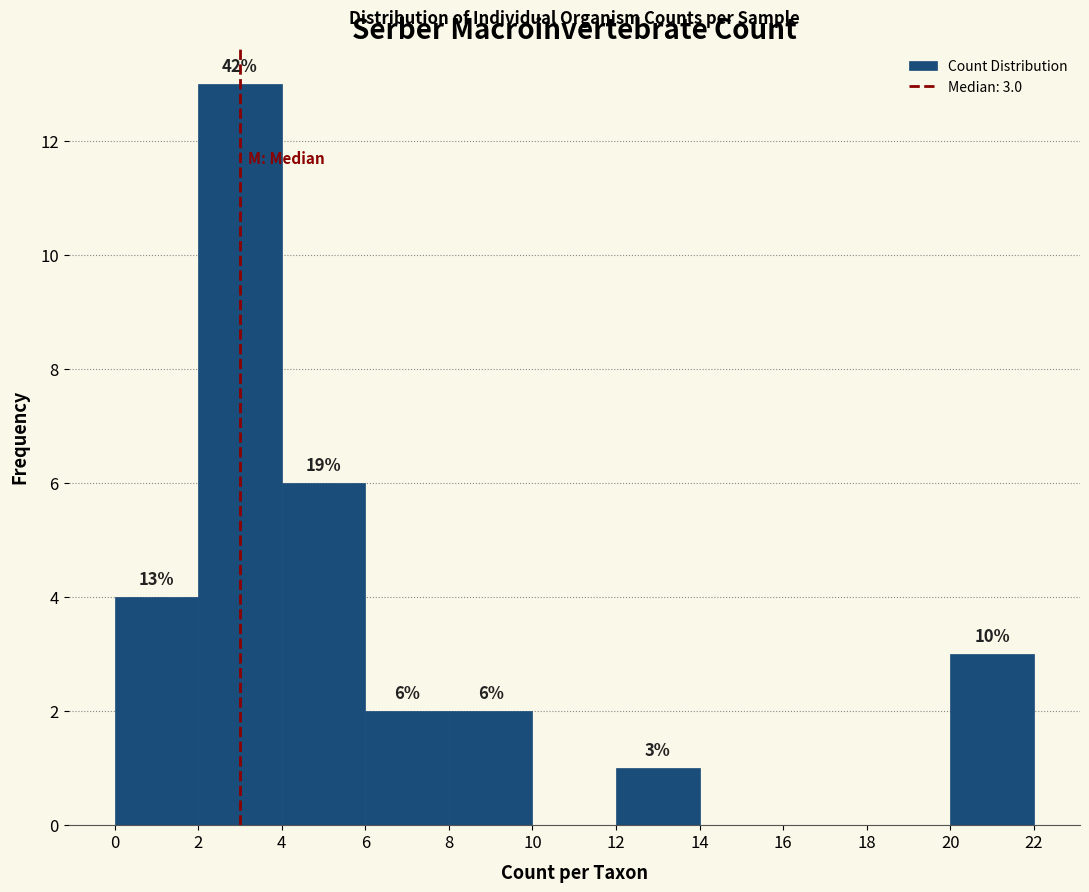

Over which range of the x-axis is the bar tallest?

2 to 4